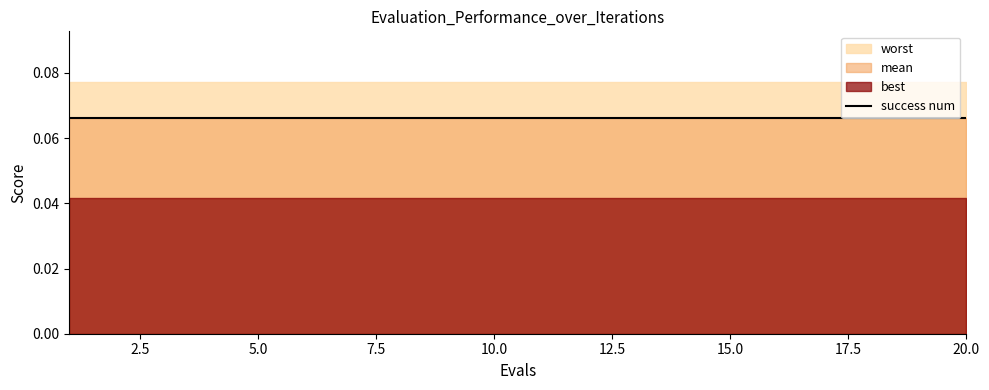

Which has a higher value, 8 or 7?

8